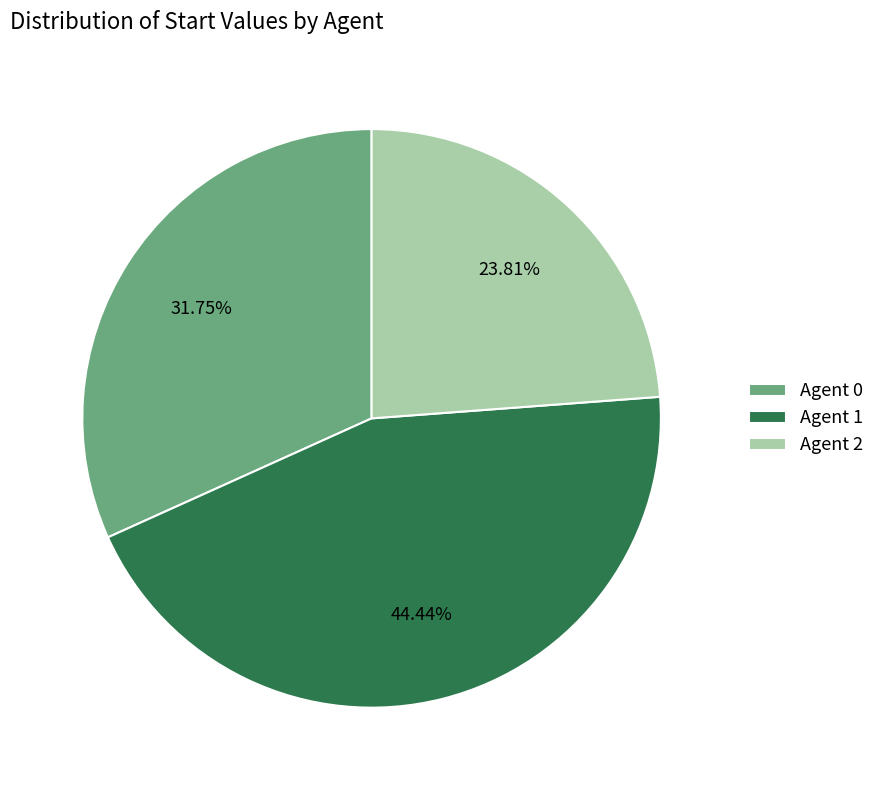

Combined, do Agent 0 and Agent 1 account for over 50%?

Yes